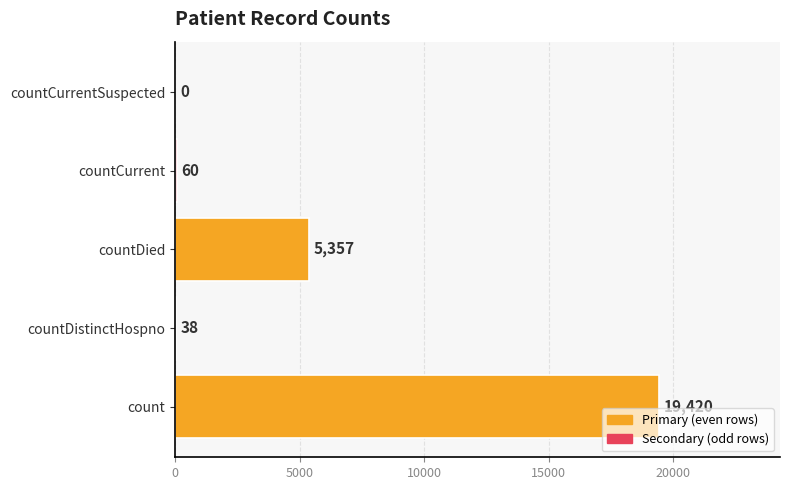

What is the sum of the values at countCurrent and countDistinctHospno?

98